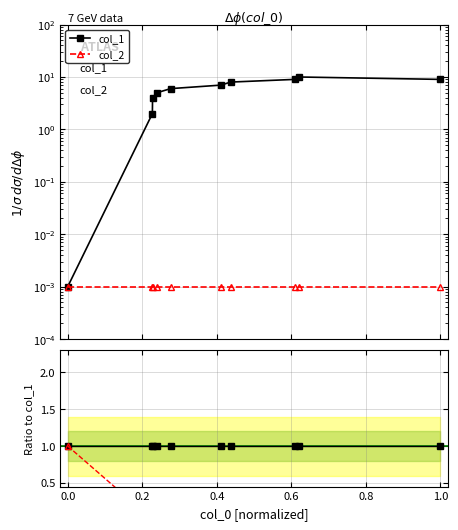

True or false: col_1 has more than 2 interior local peaks.

False